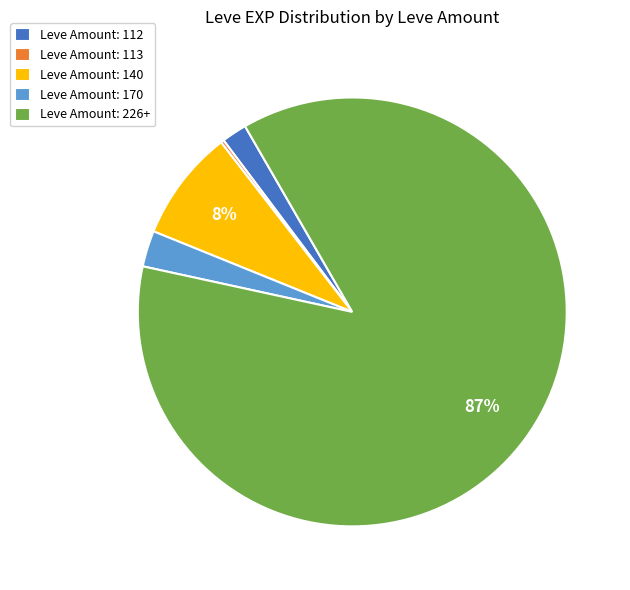

To the nearest percent, what percentage of the pie is Leve Amount: 140?

8%